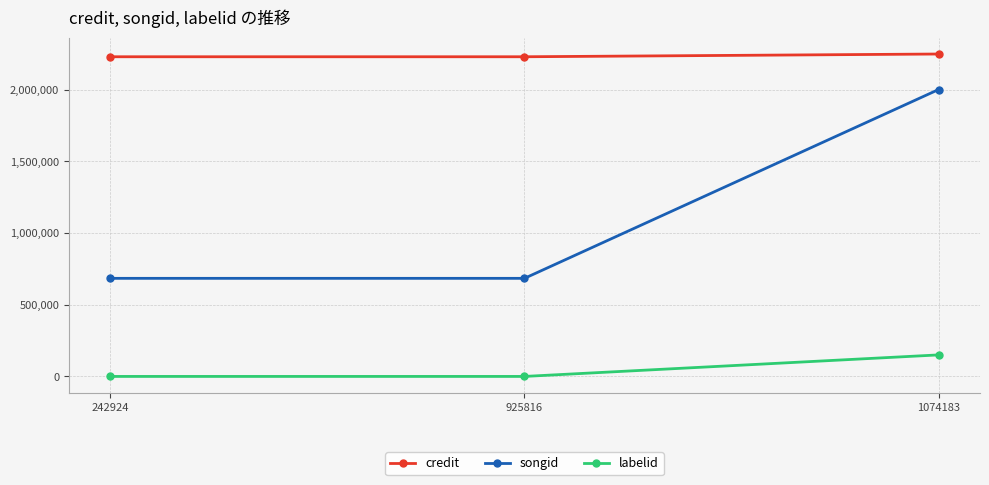

What is the maximum value for credit?

2247616